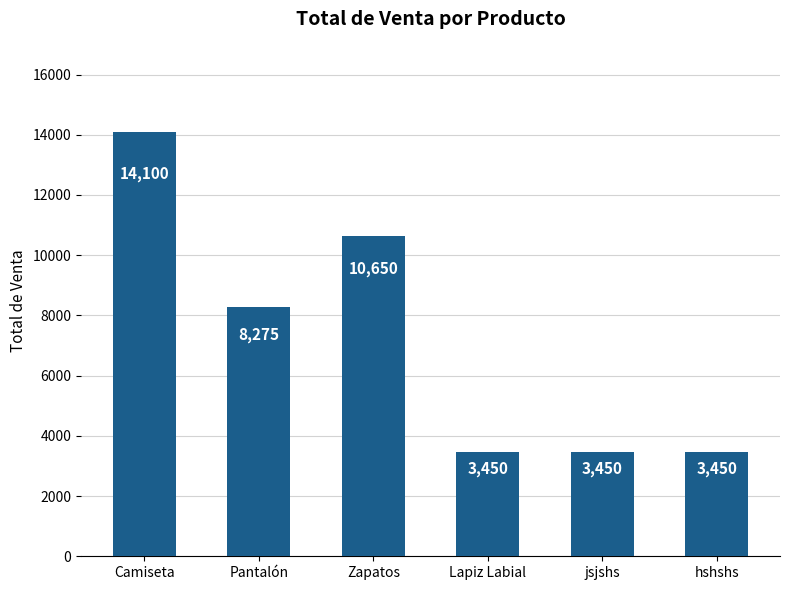

The chart shows a value of 5780.6 at Lapiz Labial. True or false?

False